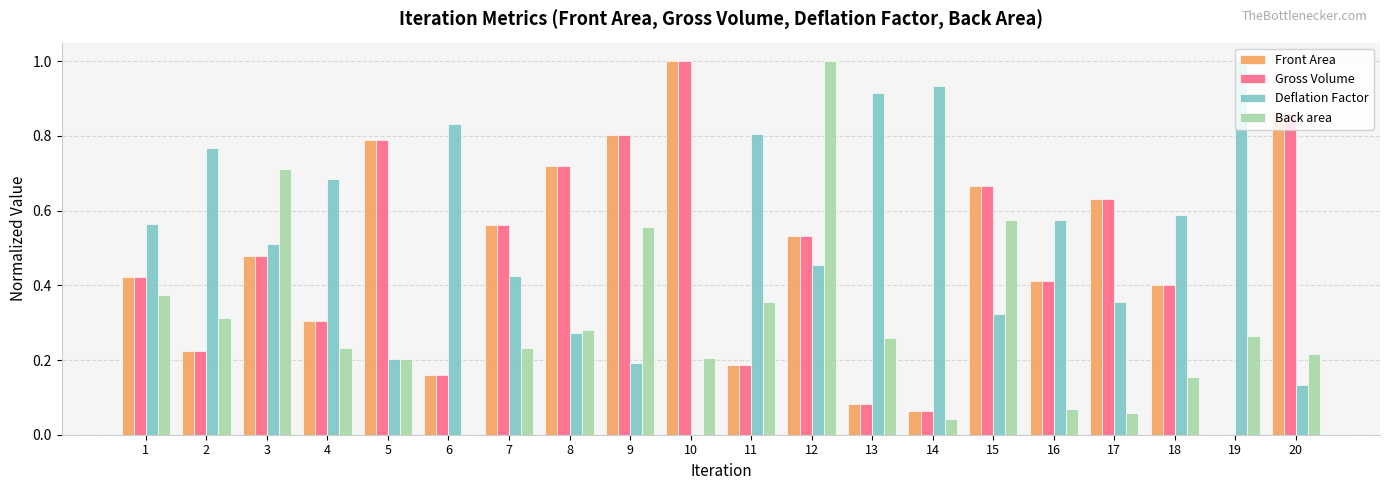

Between 9 and 10, which series saw the biggest shift?

Back area